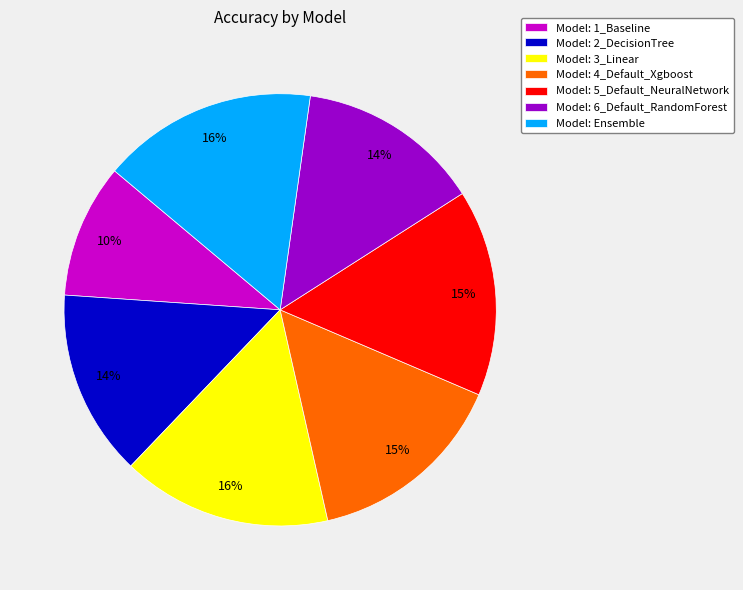

Do Model: 2_DecisionTree and Model: 4_Default_Xgboost together represent more than half of the pie?

No